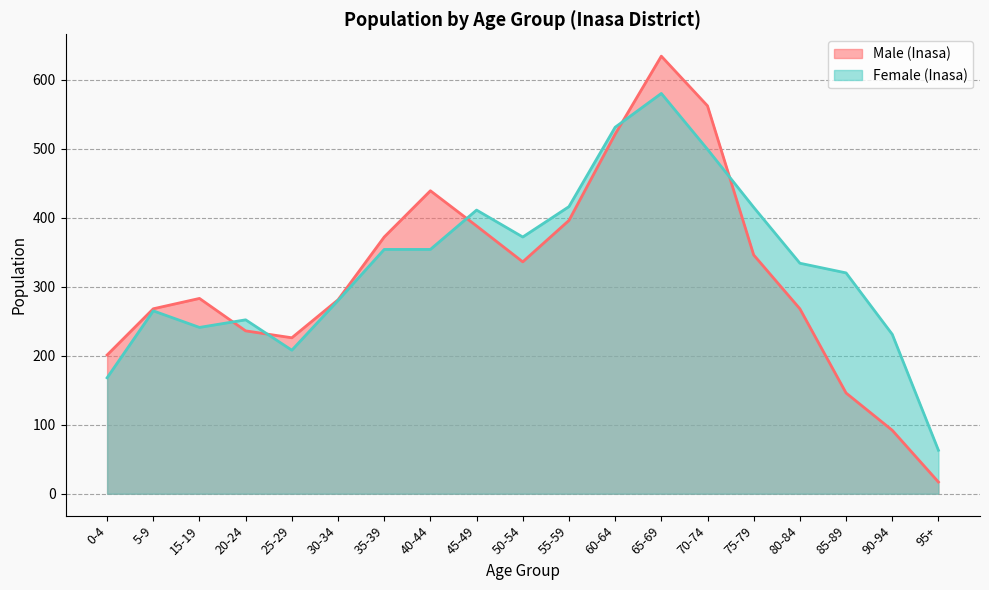

What is the lowest value of the Male (Inasa) series?

17